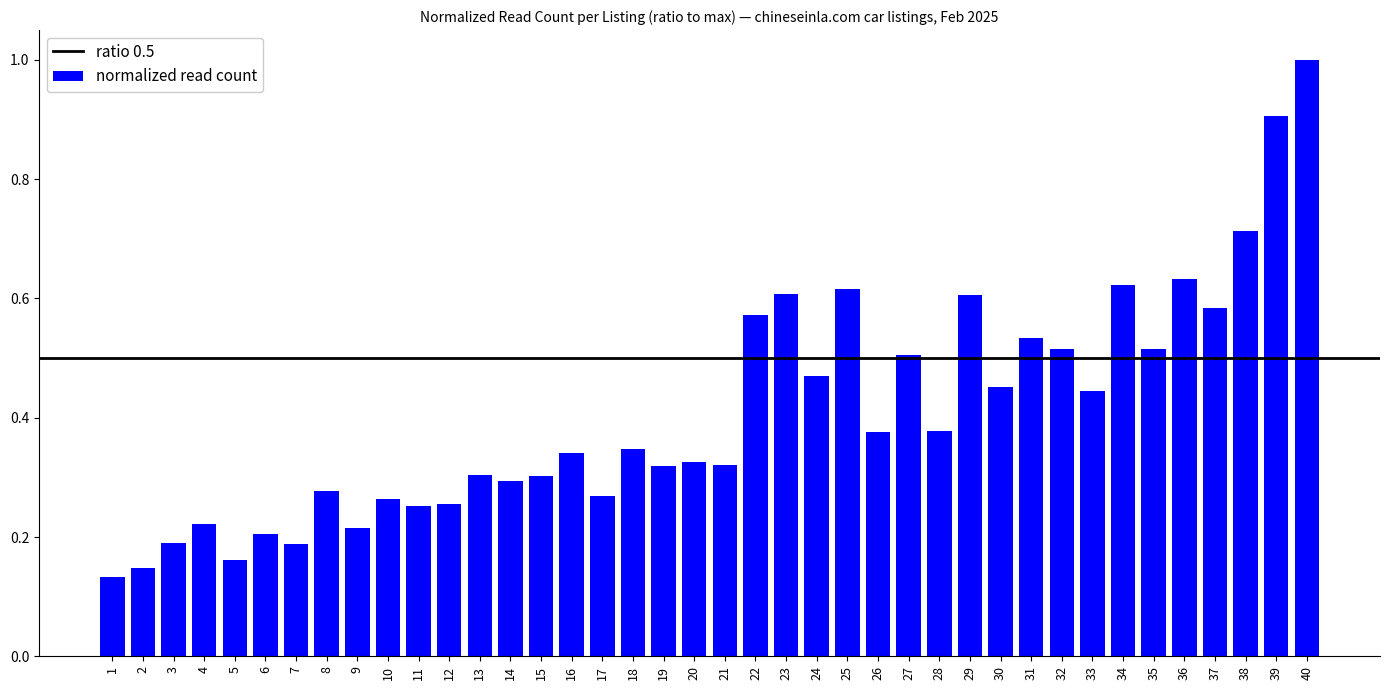

Which category has the highest value across all series?

40